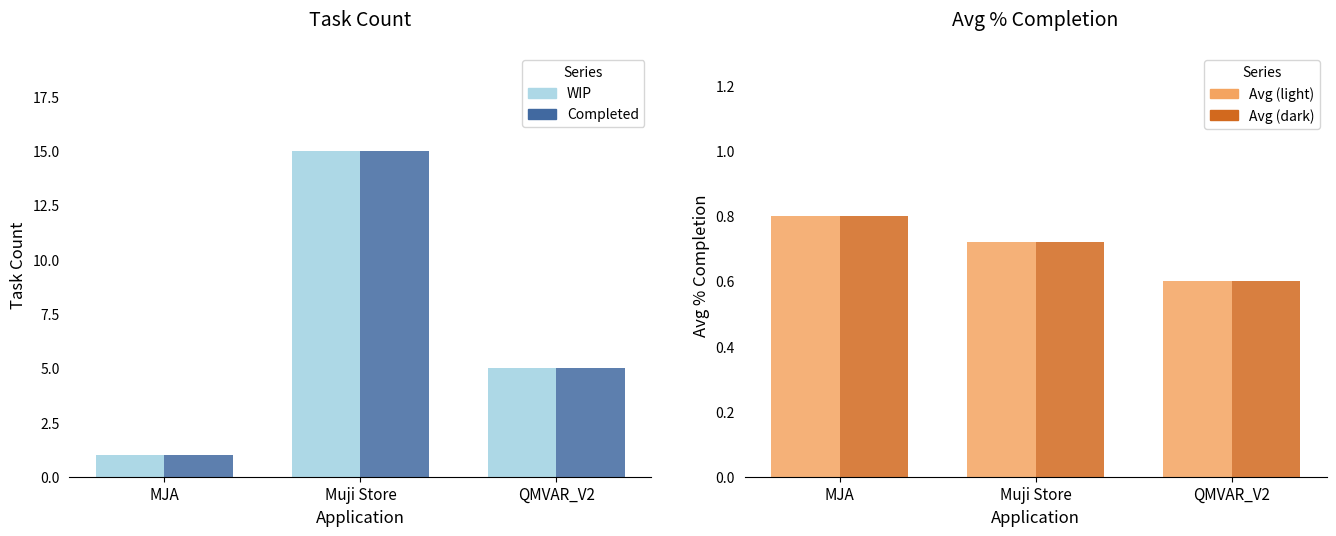

Rank the categories by Avg % Completion (WIP) value from lowest to highest.

QMVAR_V2, Muji Store, MJA